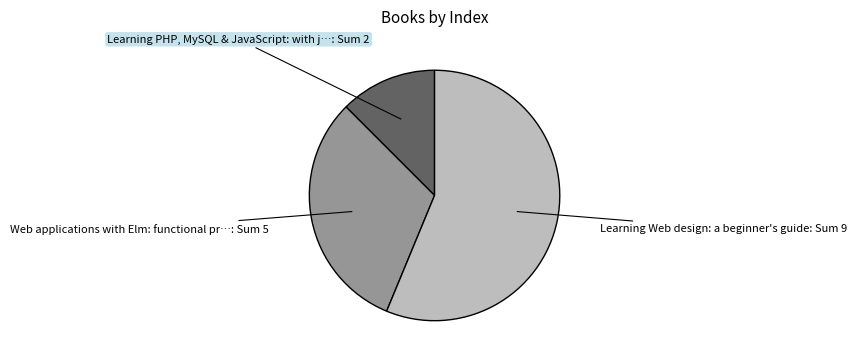

Is there a majority slice in this chart?

Yes